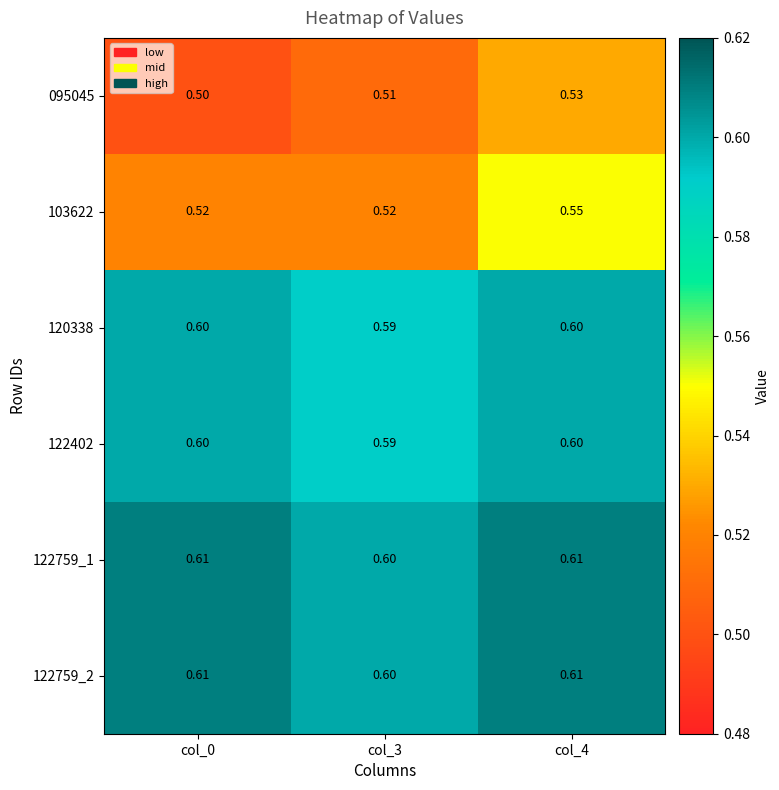

Is the value of 122759_2 at col_3 greater than the value of 122759_1 at col_0?

No